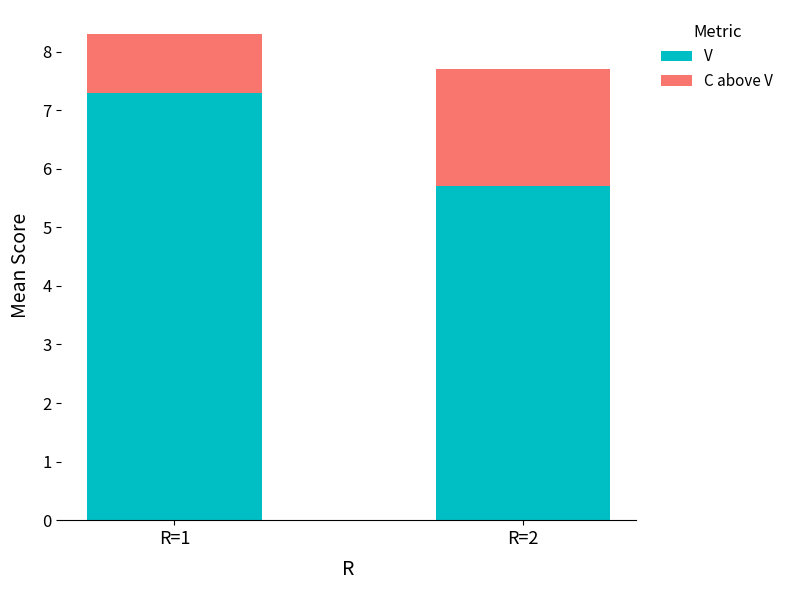

Count the V values in the range 5 to 7.

1